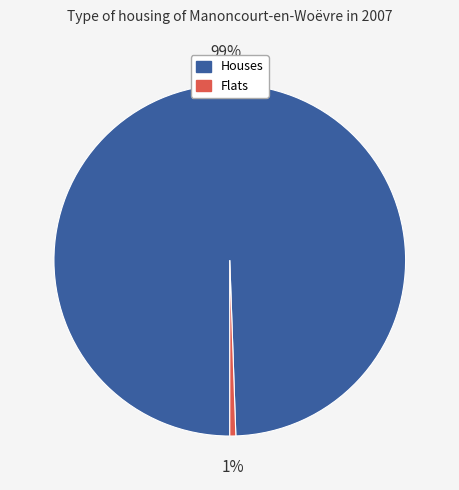

Is there any slice that represents more than half of the pie?

Yes